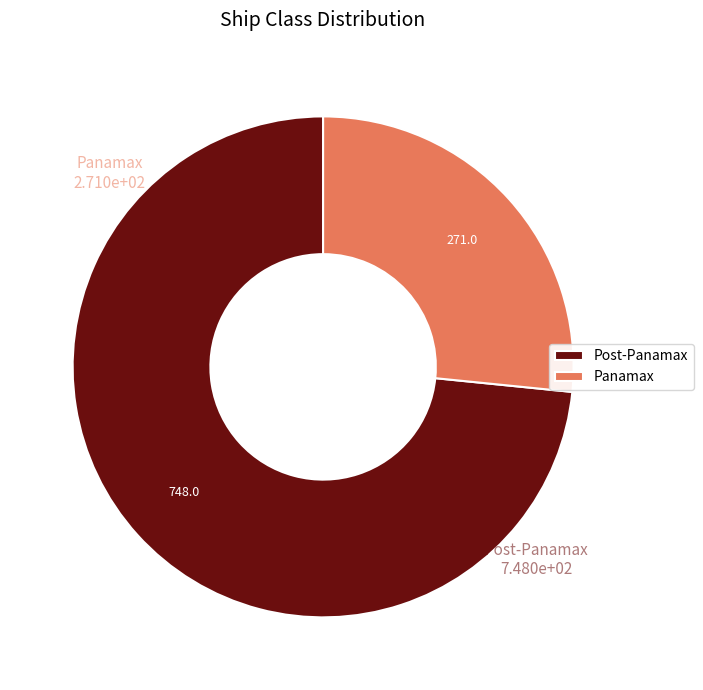

Does any single category account for the majority?

Yes